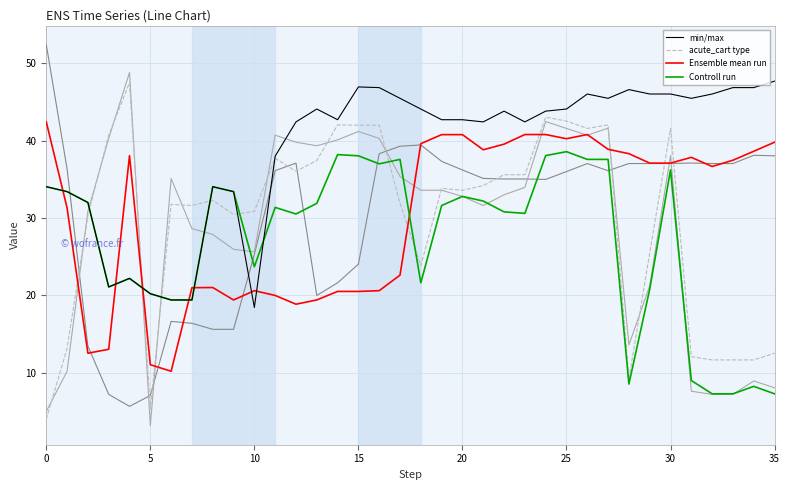

True or false: Ensemble mean run has a value of 40.8 at 20.

True